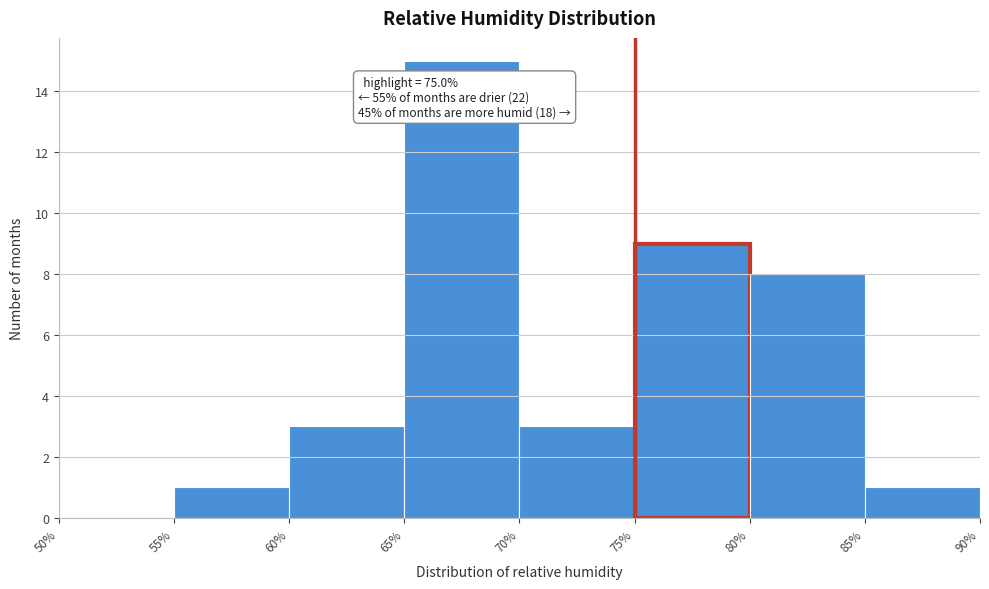

Which range on the x-axis has the tallest bar?

65% to 70%